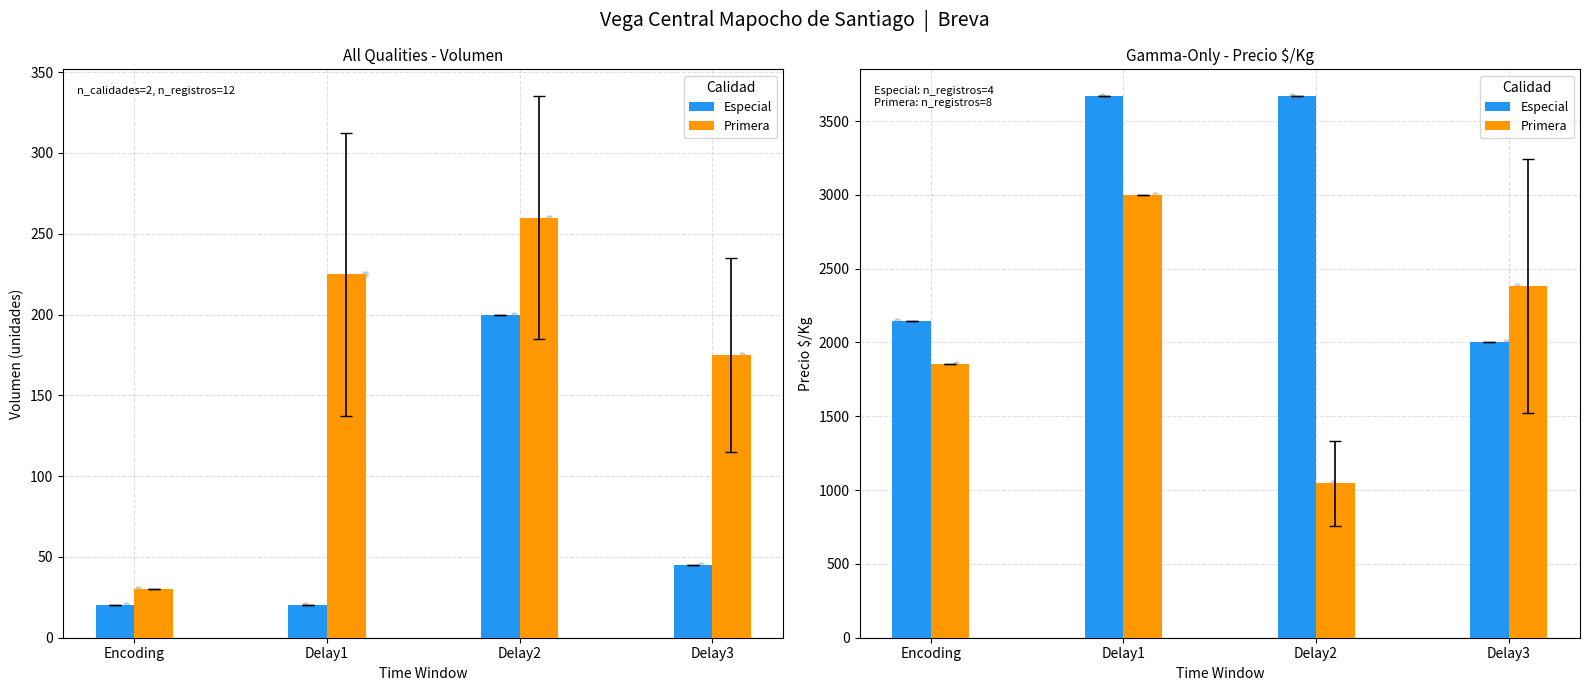

Which series reaches the minimum Y coordinate?

Primera